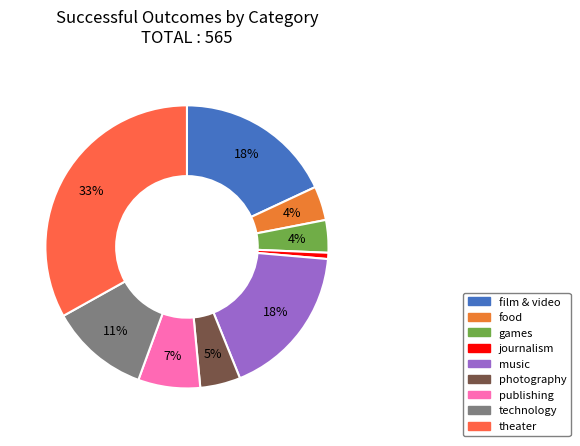

To the nearest percent, what portion does publishing represent?

7%